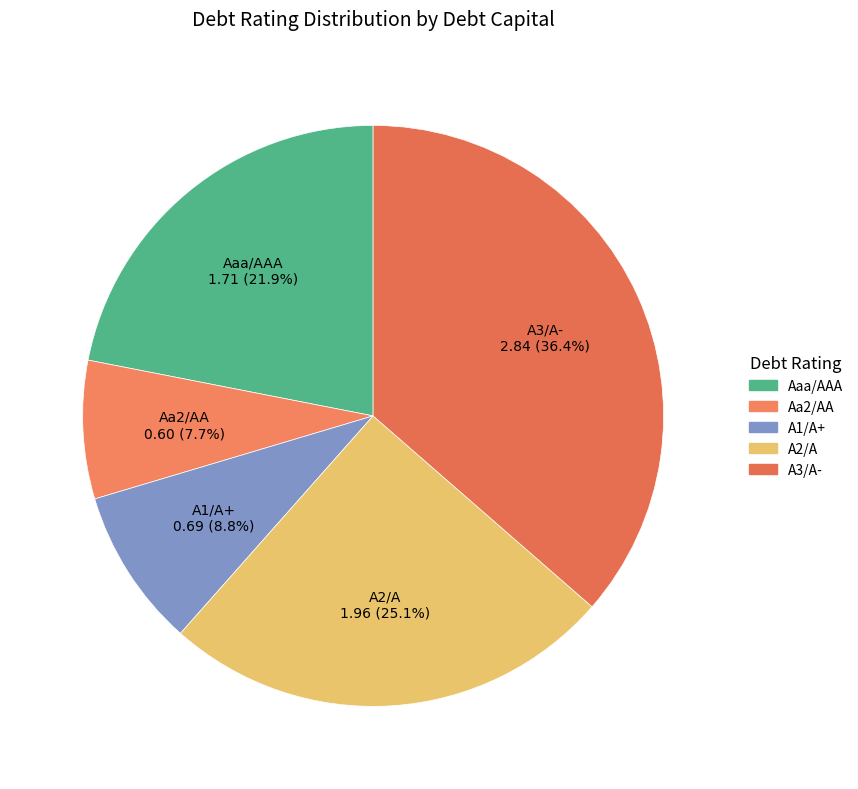

Is there any slice that represents more than half of the pie?

No